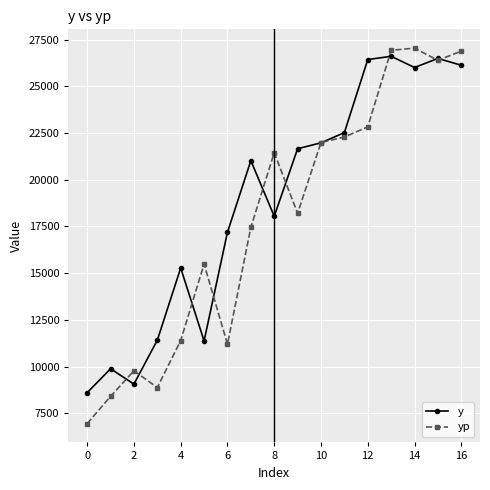

In yp, how many points are higher than both neighbors (excluding endpoints)?

4